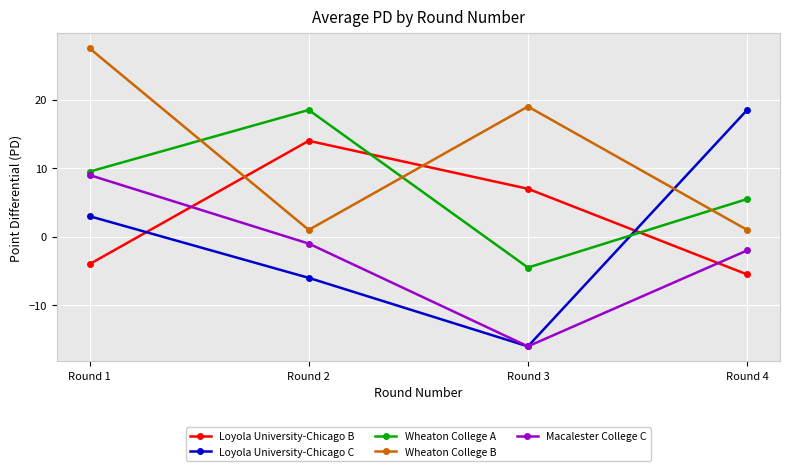

How many lines are shown in the chart?

5